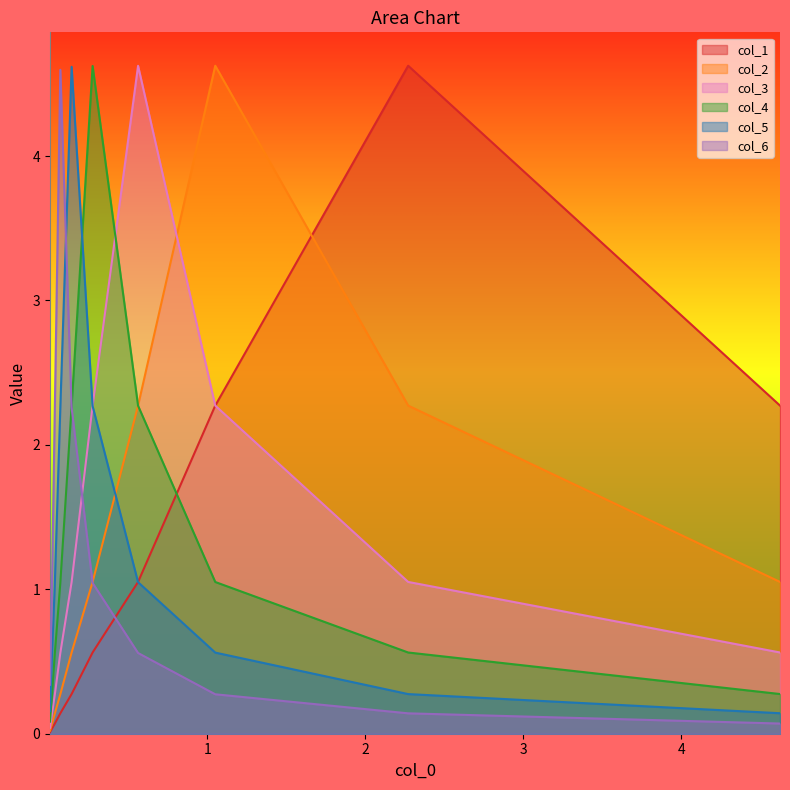

What is the average value of the col_3 series?

1.3